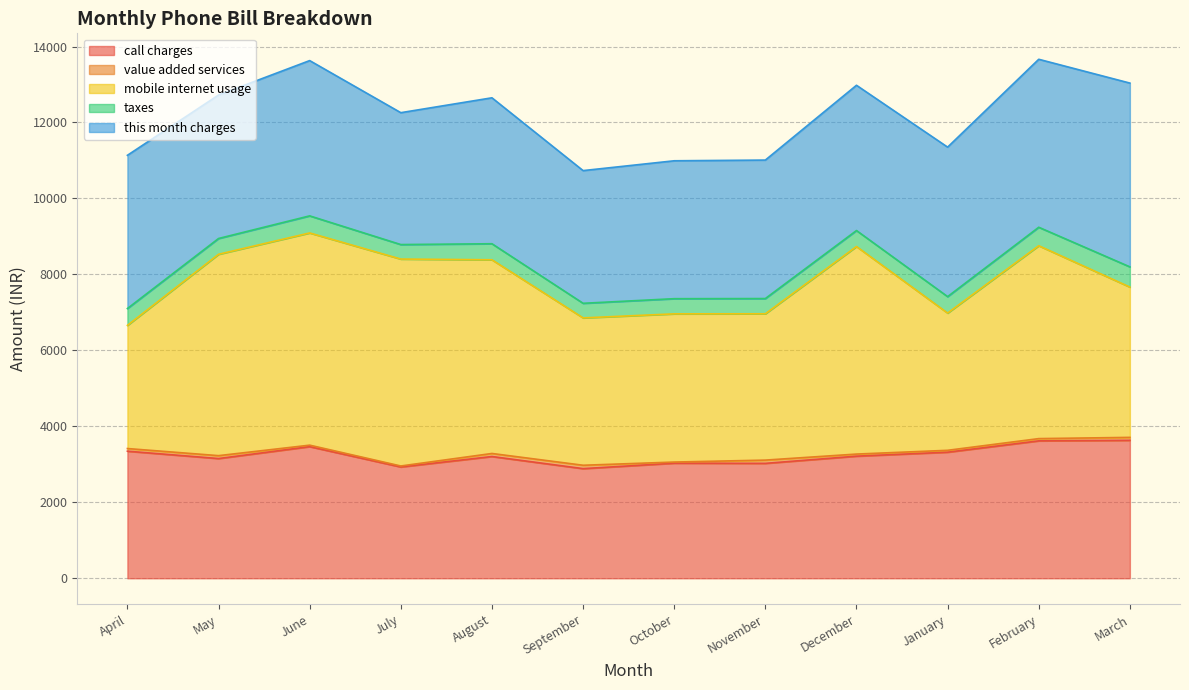

Read the mobile internet usage value at December.

5464.6